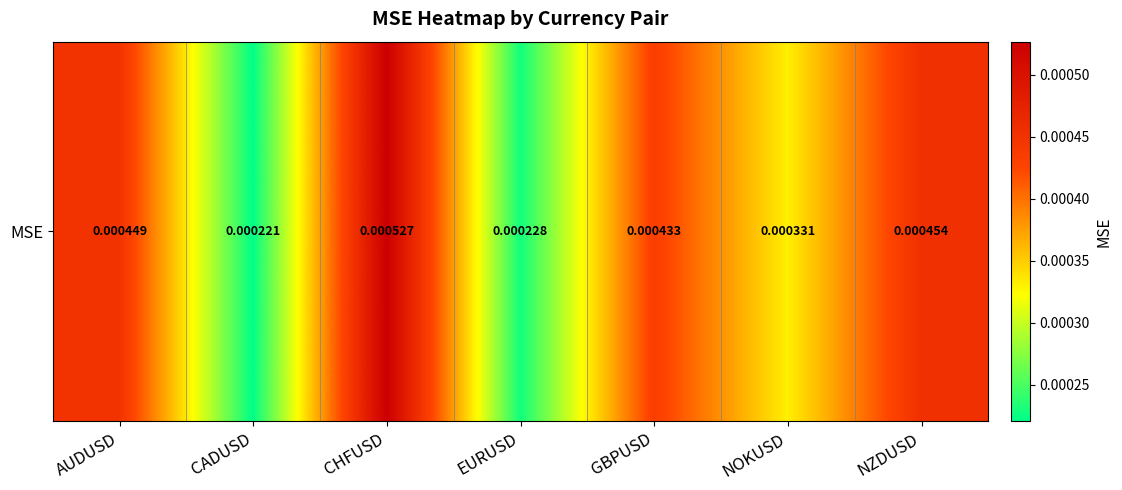

Which has a higher value, NZDUSD or EURUSD?

NZDUSD